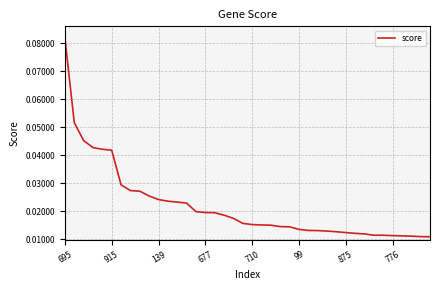

Reading left to right, list all the values displayed in this chart.

0.1	0.1	0.0	0.0	0.0	0.0	0.0	0.0	0.0	0.0	0.0	0.0	0.0	0.0	0.0	0.0	0.0	0.0	0.0	0.0	0.0	0.0	0.0	0.0	0.0	0.0	0.0	0.0	0.0	0.0	0.0	0.0	0.0	0.0	0.0	0.0	0.0	0.0	0.0	0.0